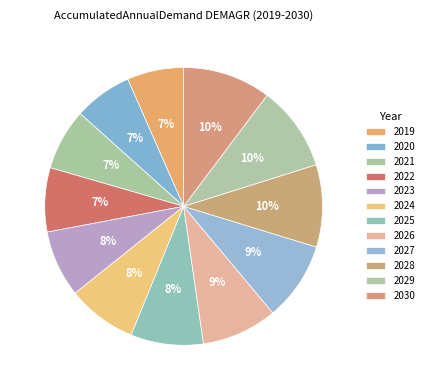

What percentage is the 2019 slice, to the nearest percent?

7%